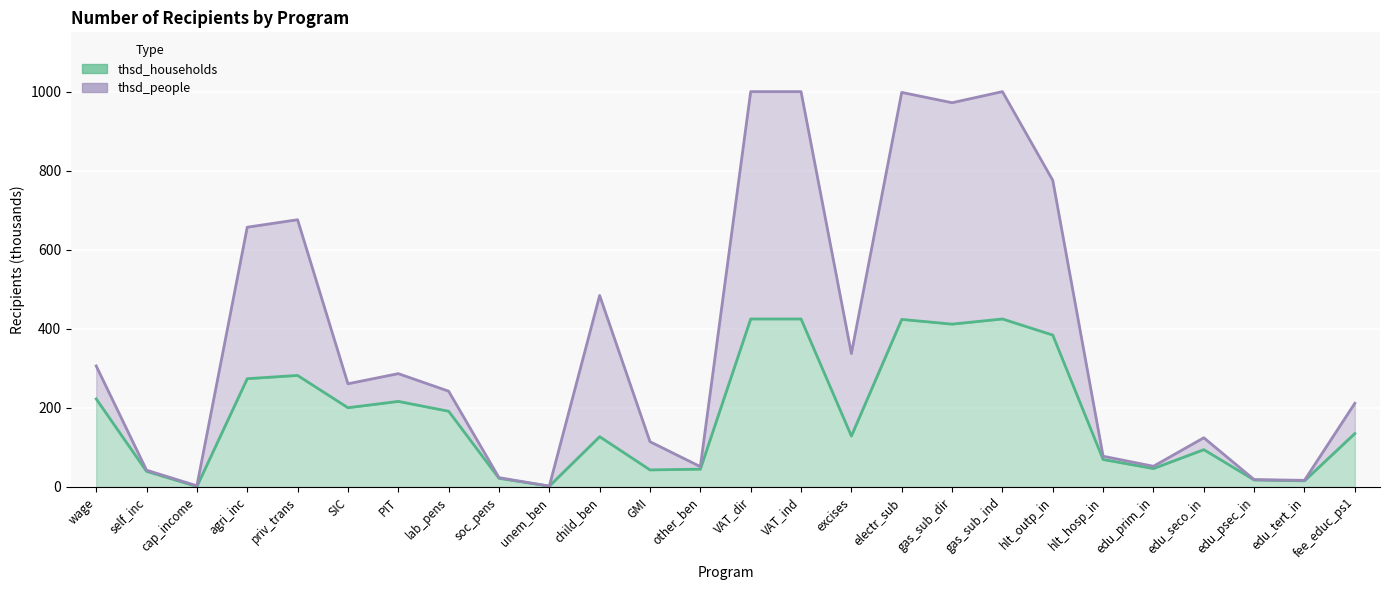

Reading left to right, extract all data points from this chart.

thsd_households: wage=222.7	self_inc=39.3	cap_income=1.0	agri_inc=273.8	priv_trans=282.0	SIC=200.3	PIT=216.3	lab_pens=191.4	soc_pens=21.8	unem_ben=1.9	child_ben=127.1	GMI=43.0	other_ben=45.0	VAT_dir=424.9	VAT_ind=424.9	excises=128.6	electr_sub=423.8	gas_sub_dir=411.8	gas_sub_ind=424.9	hlt_outp_in=384.1	hlt_hosp_in=69.3	edu_prim_in=46.4	edu_seco_in=94.3	edu_psec_in=17.6	edu_tert_in=15.4	fee_educ_ps1=135.0
thsd_people: wage=306.0	self_inc=42.3	cap_income=2.8	agri_inc=657.0	priv_trans=675.9	SIC=260.9	PIT=286.5	lab_pens=242.2	soc_pens=23.5	unem_ben=1.9	child_ben=484.3	GMI=114.4	other_ben=51.3	VAT_dir=1000.0	VAT_ind=1000.0	excises=337.4	electr_sub=998.0	gas_sub_dir=971.9	gas_sub_ind=1000.0	hlt_outp_in=775.6	hlt_hosp_in=77.6	edu_prim_in=52.2	edu_seco_in=124.3	edu_psec_in=18.5	edu_tert_in=16.6	fee_educ_ps1=211.6